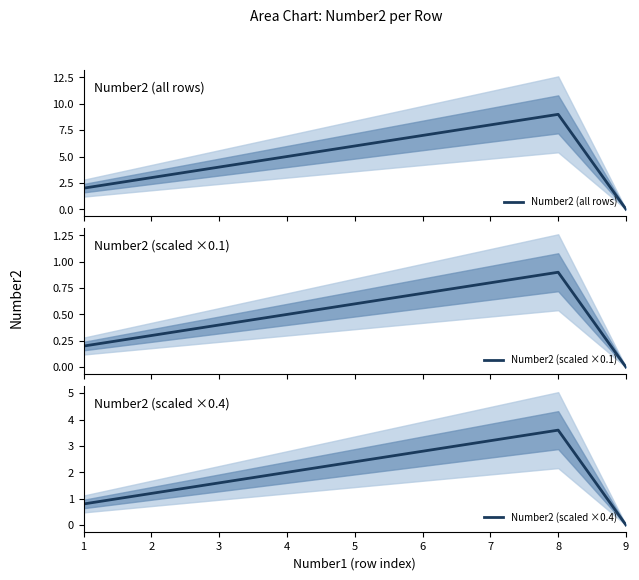

True or false: Number2 (scaled ×0.1) has a value of -0.3 at 9.

False